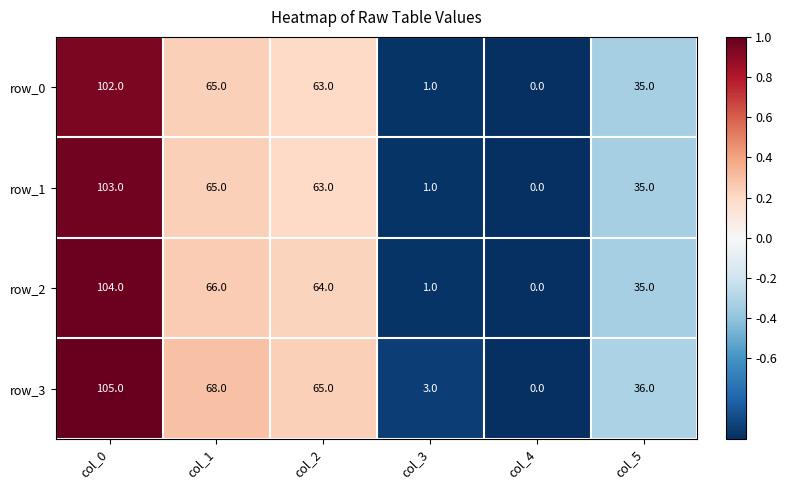

How many series are shown in this chart?

4